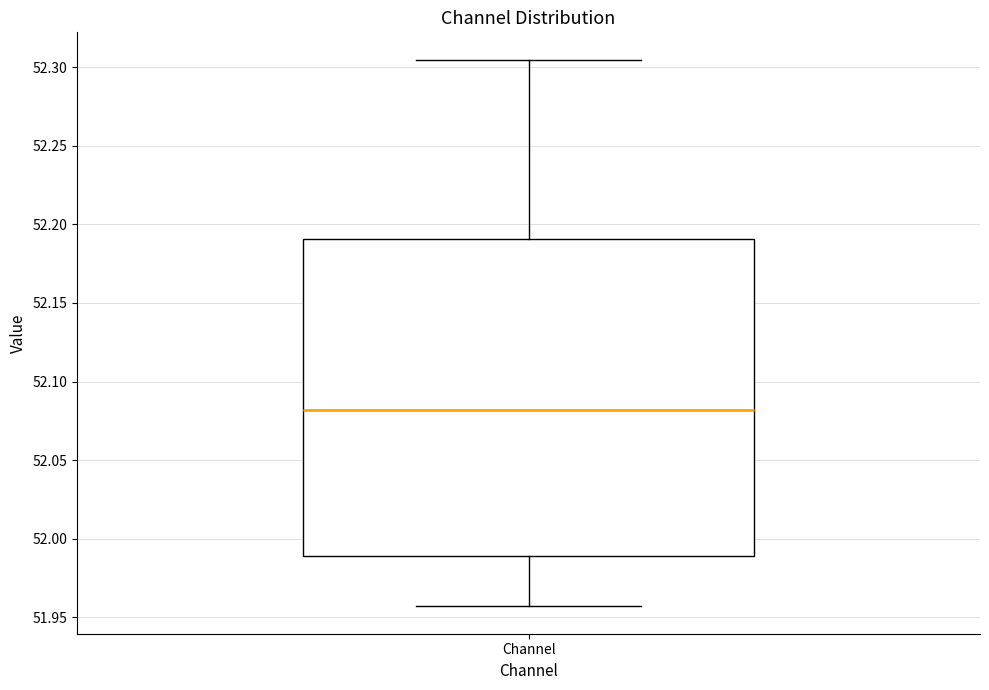

Read this box plot against the y-axis: the position of the median line, the range covered by the box, and the ends of both whiskers. The values are not printed on the chart, so give them approximately, as read against the axis.

median 52.080, box 51.990 to 52.190, whiskers 51.955 to 52.305